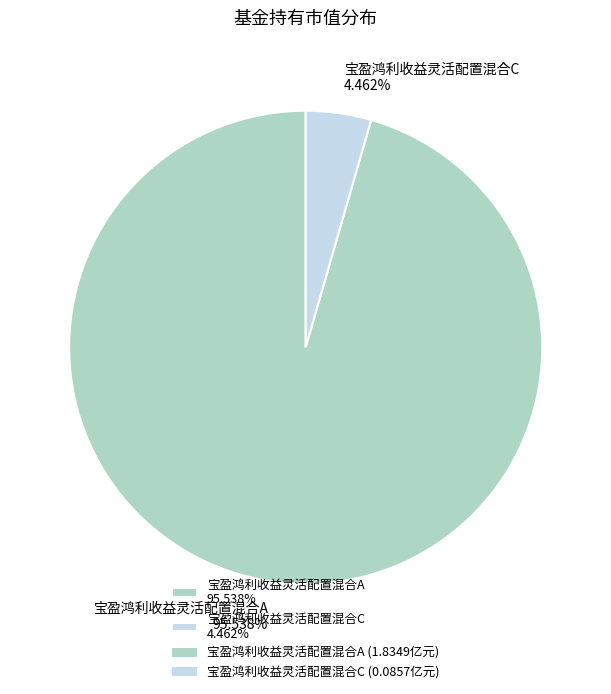

To the nearest percent, what is the difference between the 宝盈鸿利收益灵活配置混合A and 宝盈鸿利收益灵活配置混合C slice percentages?

91%